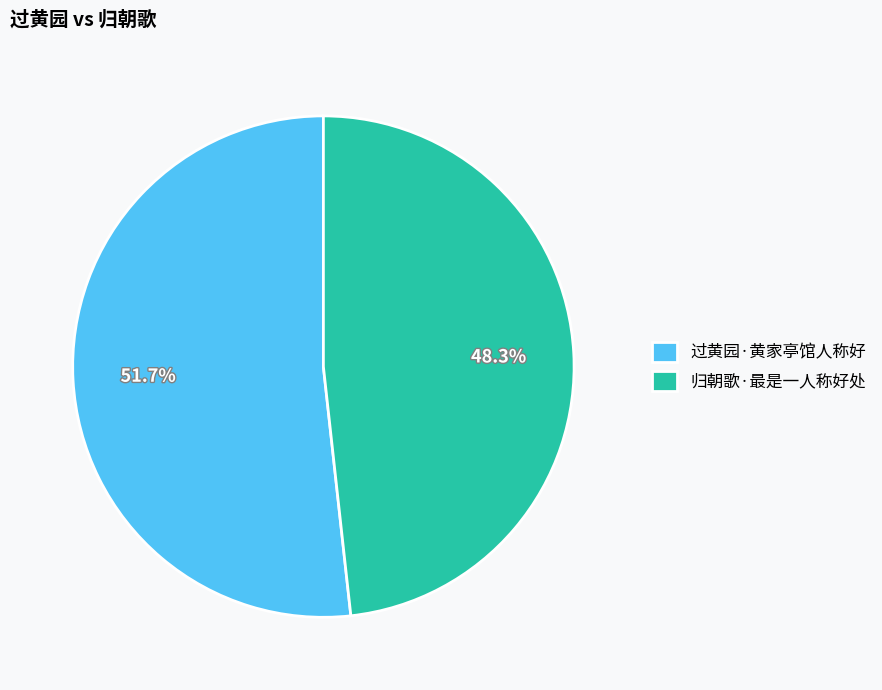

Rank the categories by value from highest to lowest.

过黄园·黄家亭馆人称好, 归朝歌·最是一人称好处